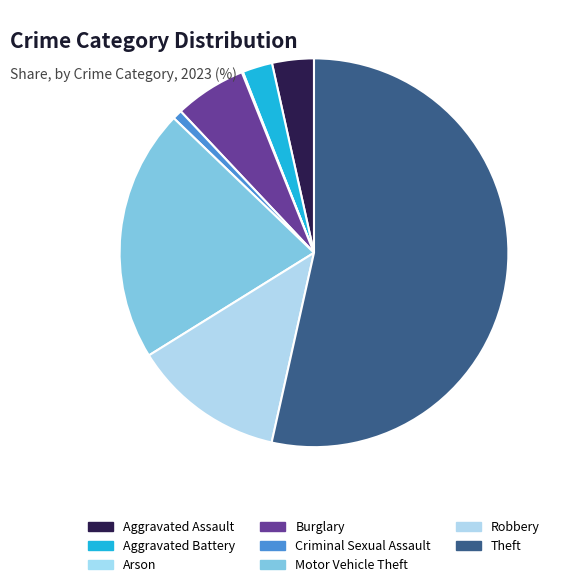

Is Theft the majority of the pie?

Yes